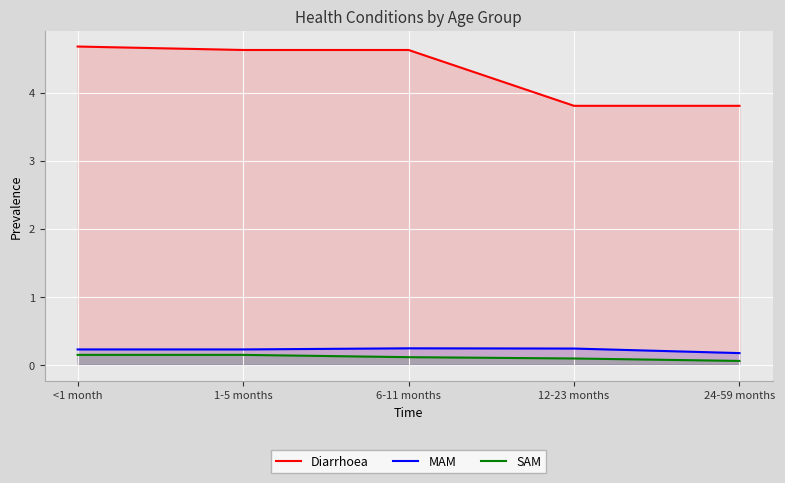

Rank the series by their maximum value, from highest to lowest.

Diarrhoea, MAM, SAM